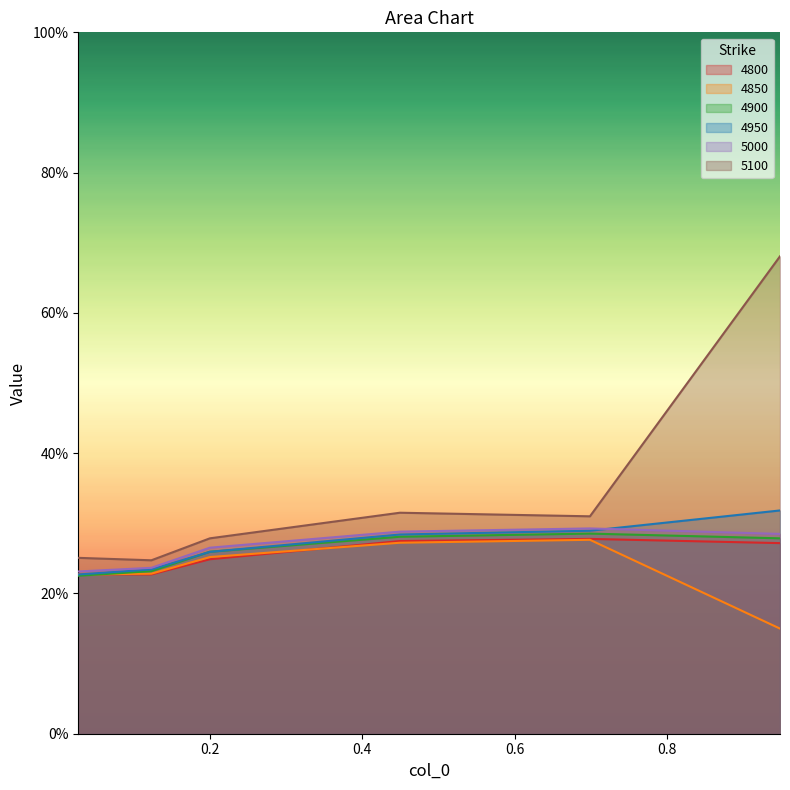

At which category is the sum across all series the highest?

0.947945205479452